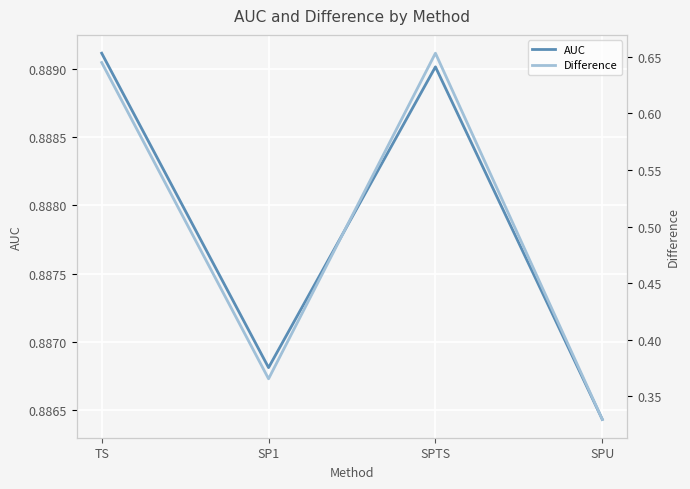

Reading right to left, extract all data points from this chart.

AUC: 0.9	0.9	0.9	0.9
Difference: 0.3	0.7	0.4	0.6